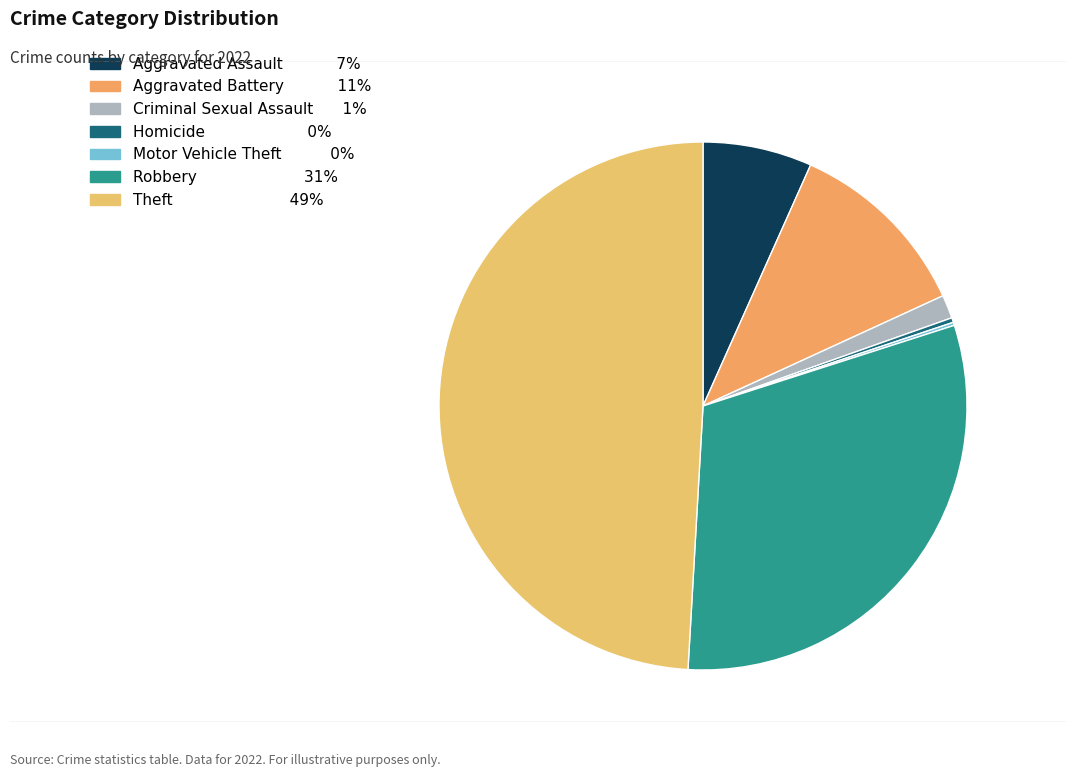

How many segments does this pie chart have?

7